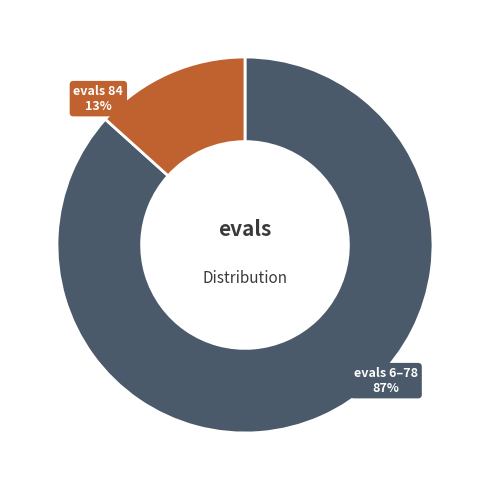

Is there a majority slice in this chart?

Yes